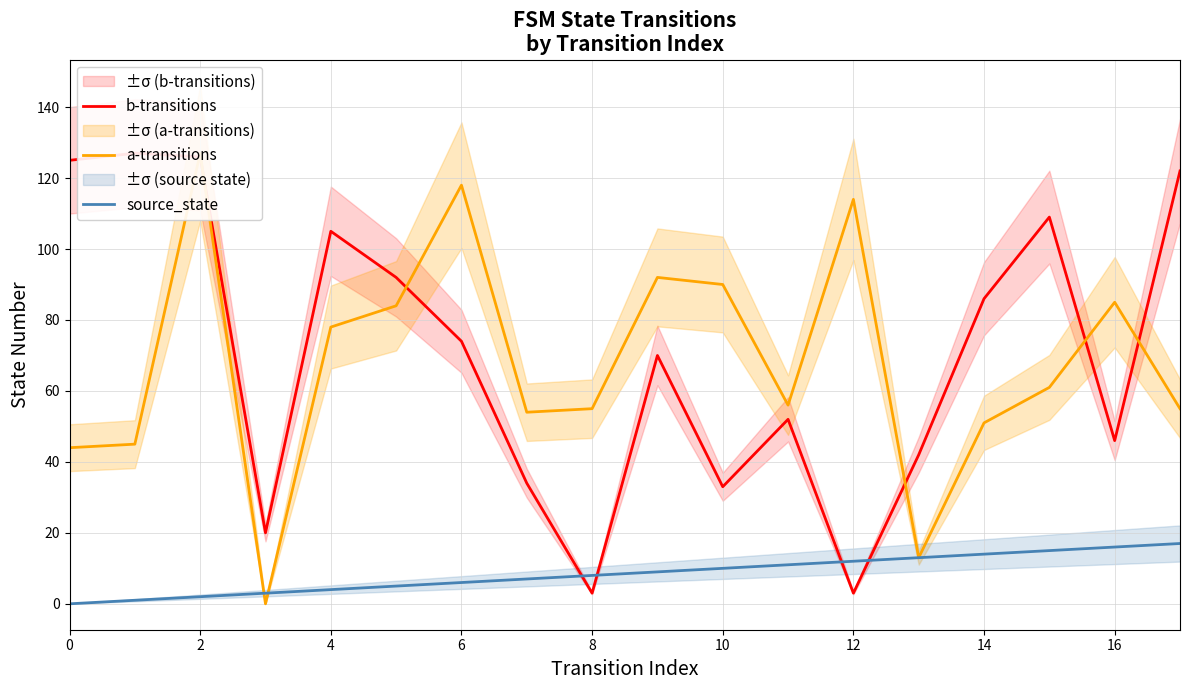

Is it true that source_state equals 6 at 16?

False